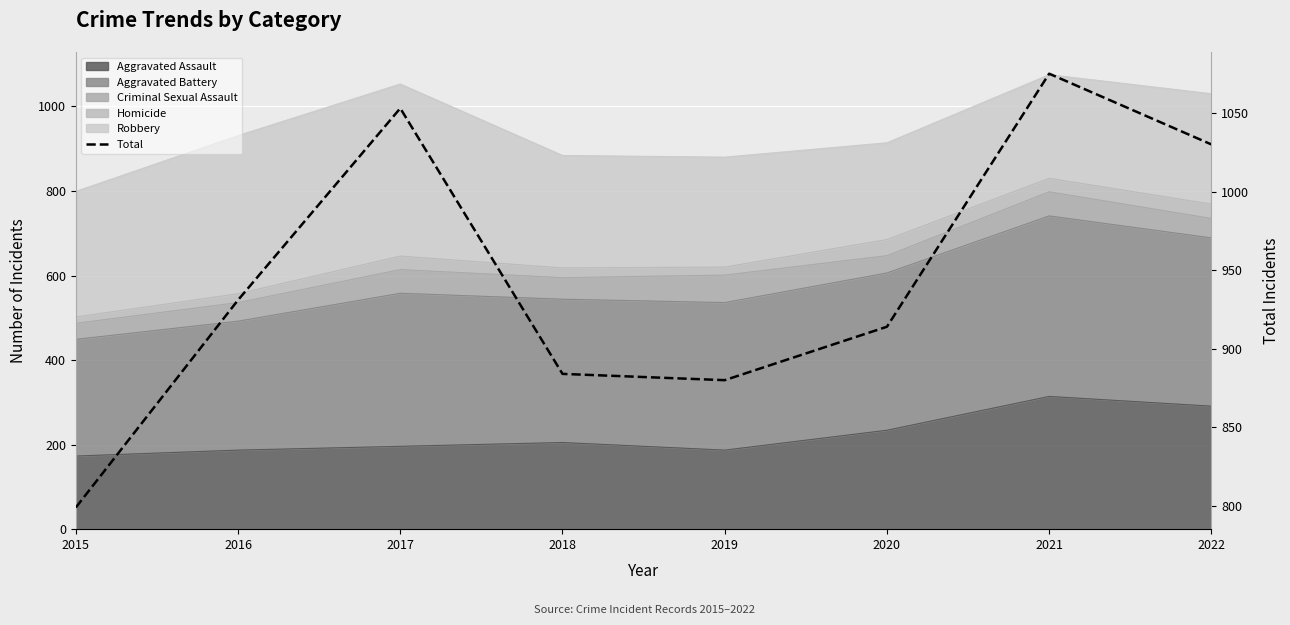

What is the ratio of the value at 2019 to the value at 2015?

1.1